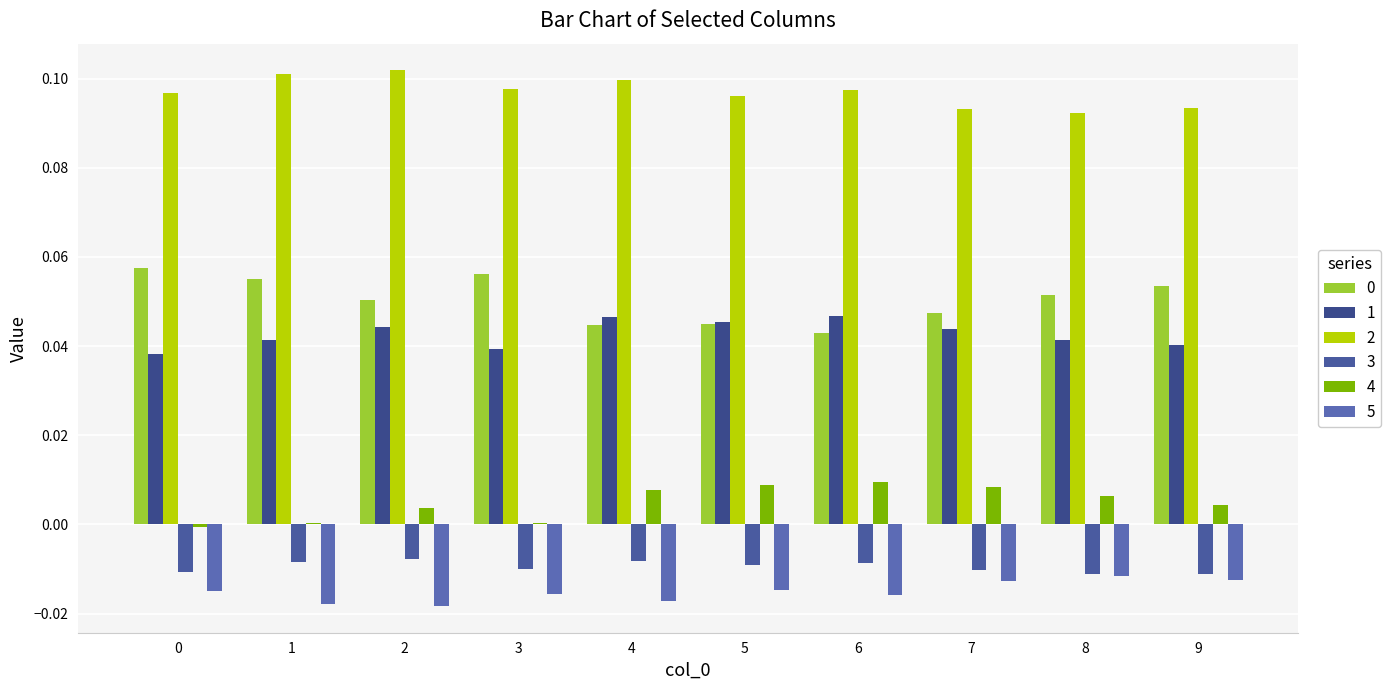

How many groups of bars are there?

10